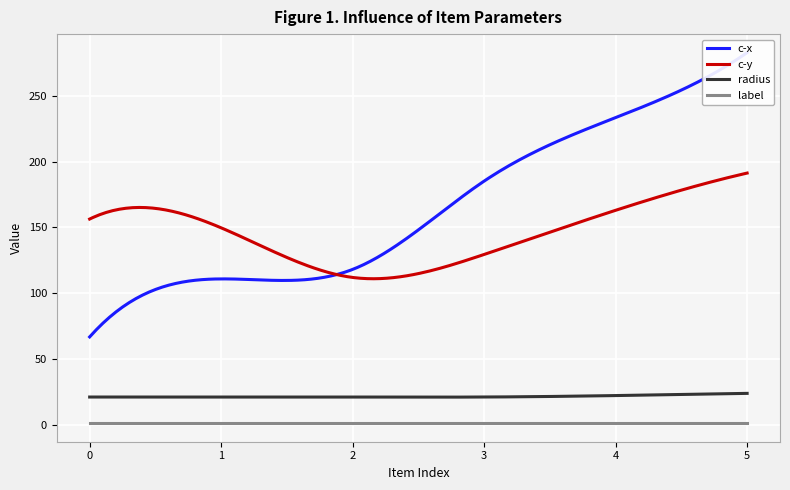

How many lines are shown in the chart?

4